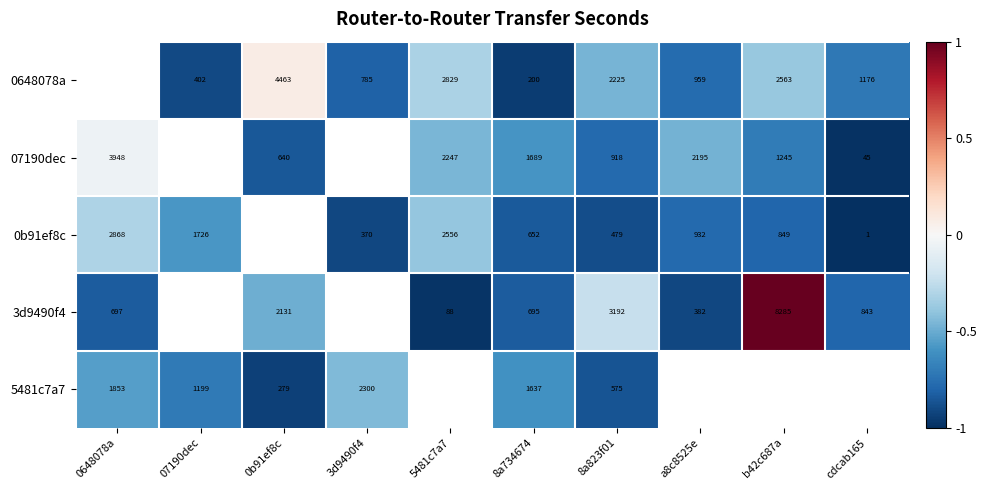

Is the value of 5481c7a7 at 8a734674 greater than the value of 07190dec at 5481c7a7?

No